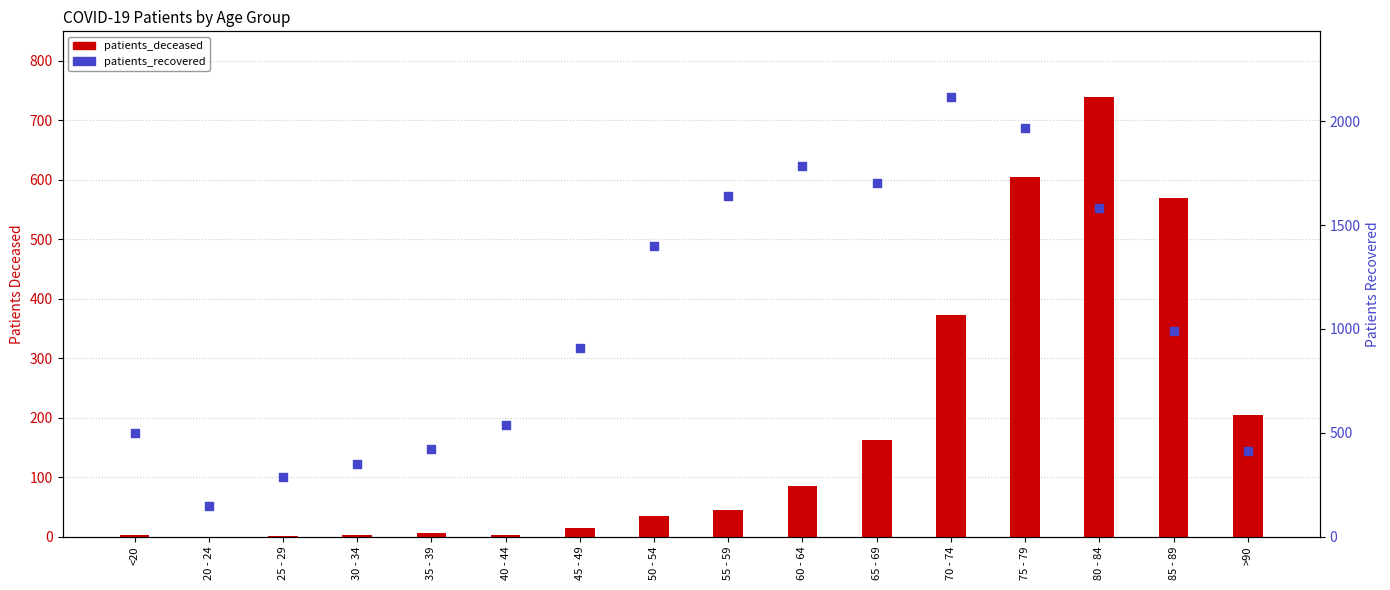

Which series has the largest total across all categories?

patients_recovered